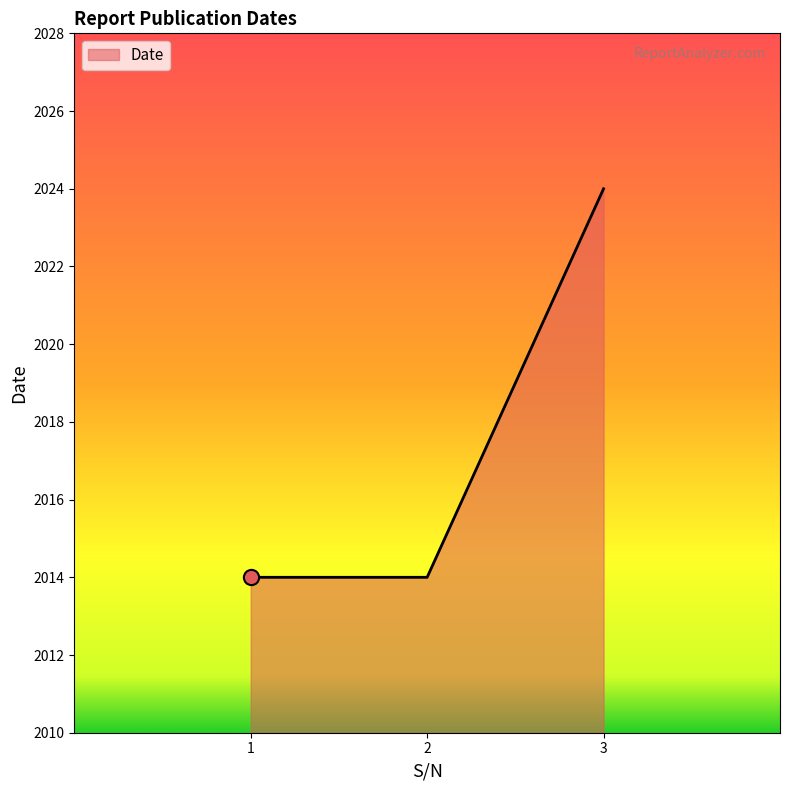

What is the change in value from 1 to 3?

+10